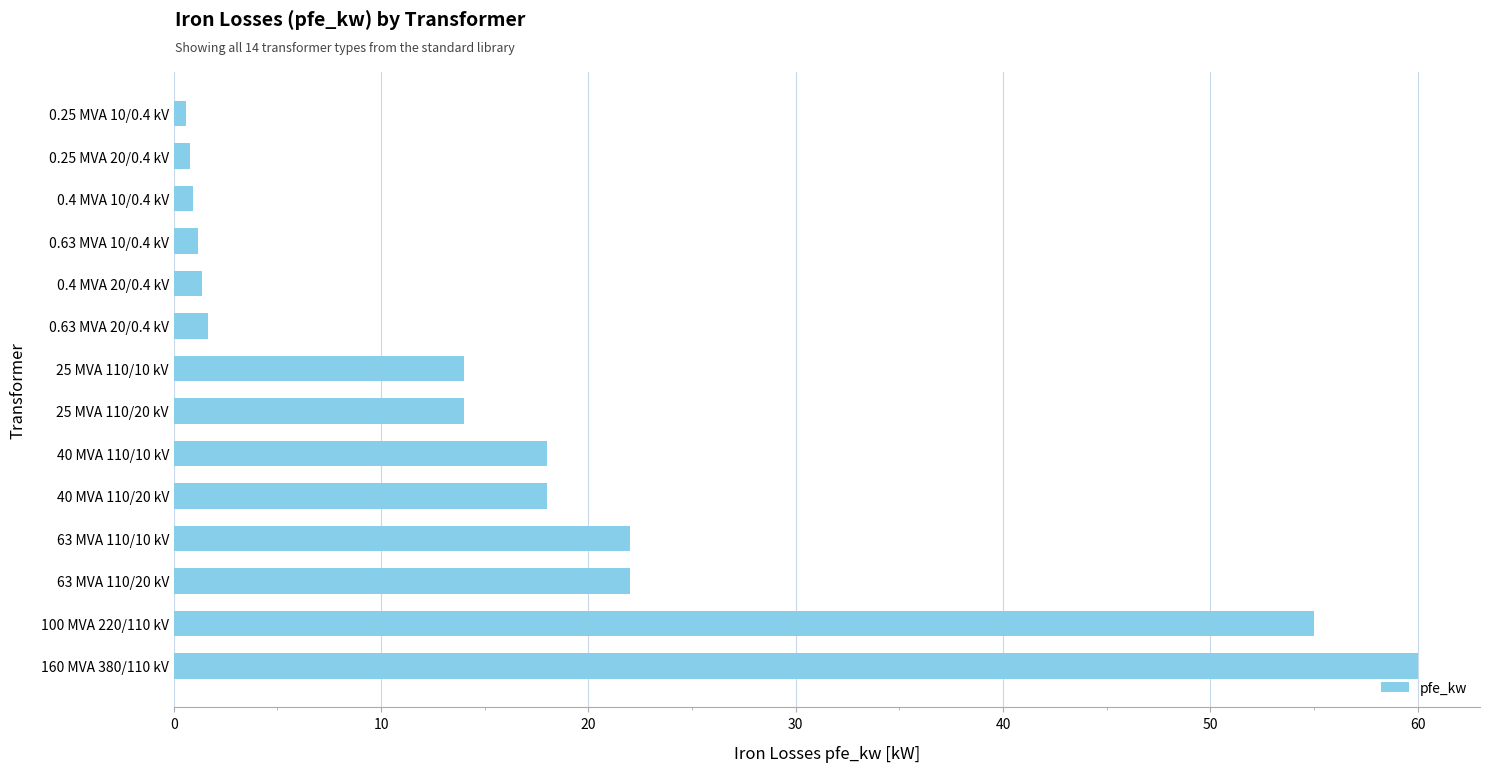

What is the greatest value displayed?

60.0